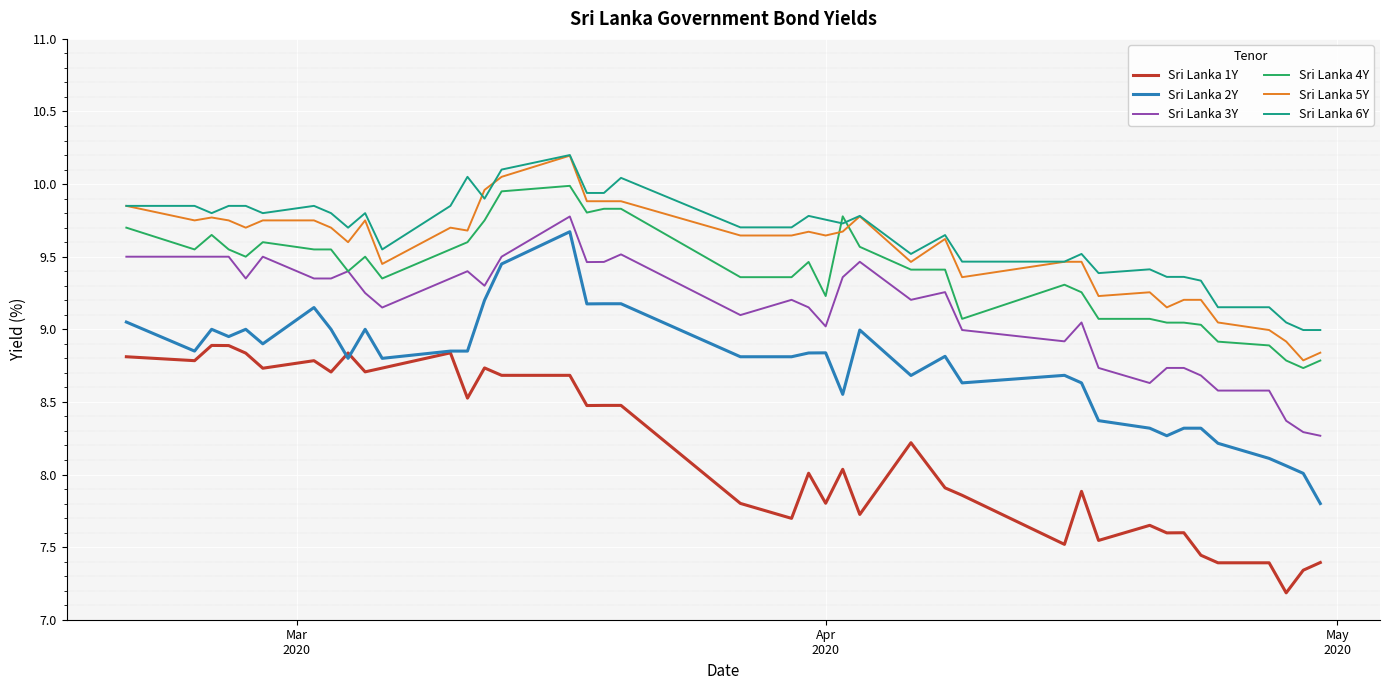

Which series has the largest range (max minus min)?

Sri Lanka 2Y